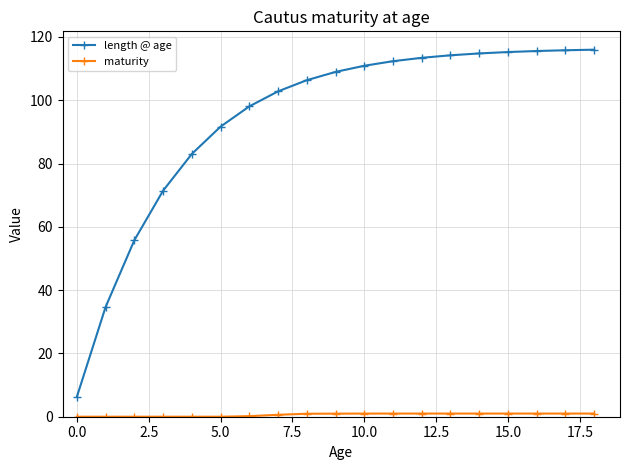

What is the lowest value of the length @ age series?

6.3